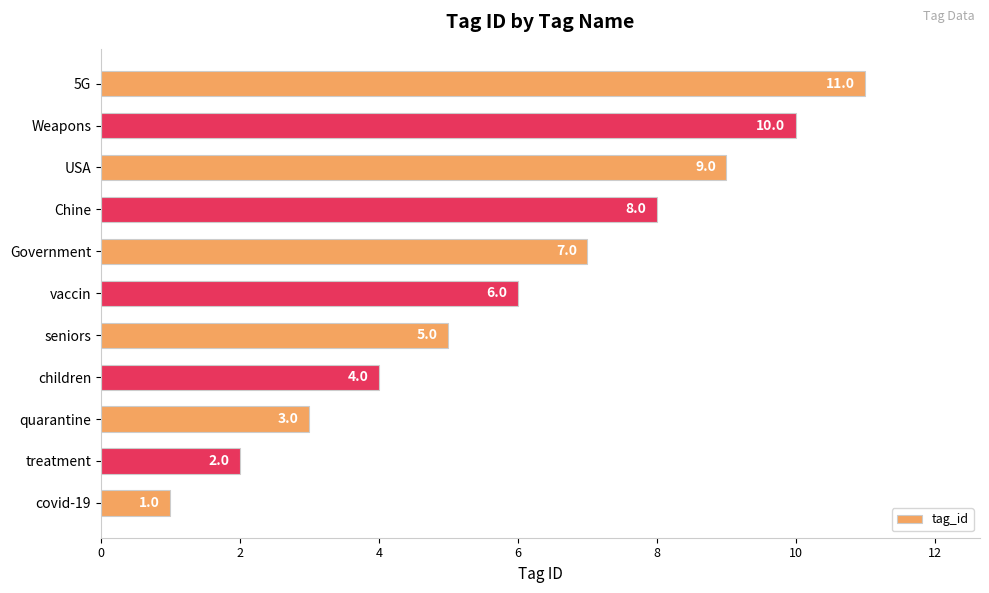

What is the sum of all values?

66